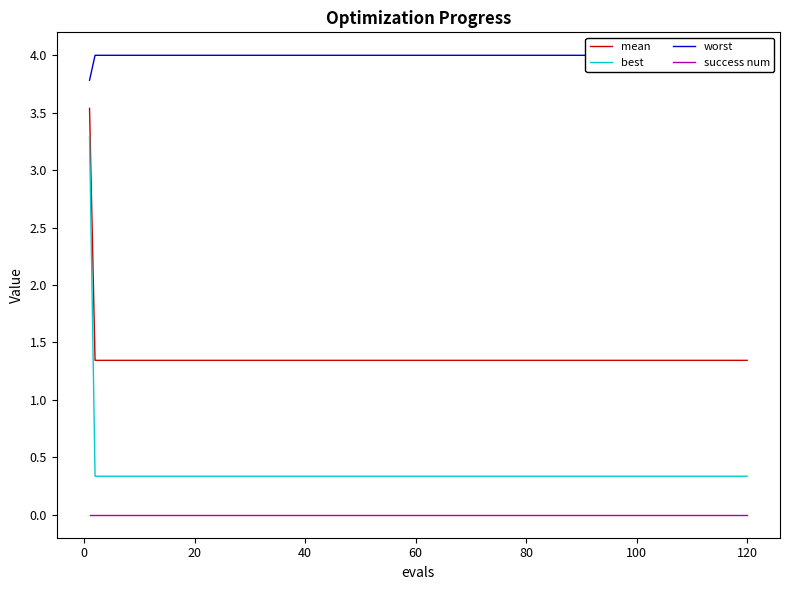

What is the maximum value for mean?

3.5